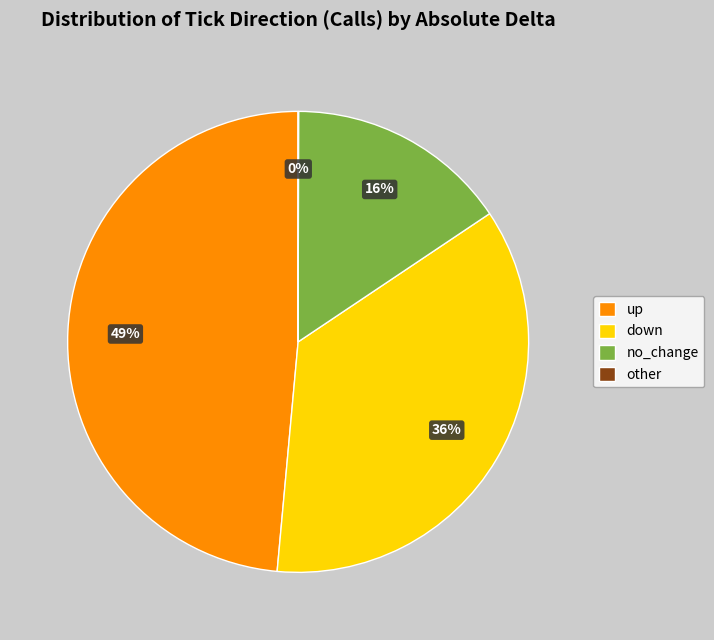

Is the sum of no_change and up greater than half?

Yes